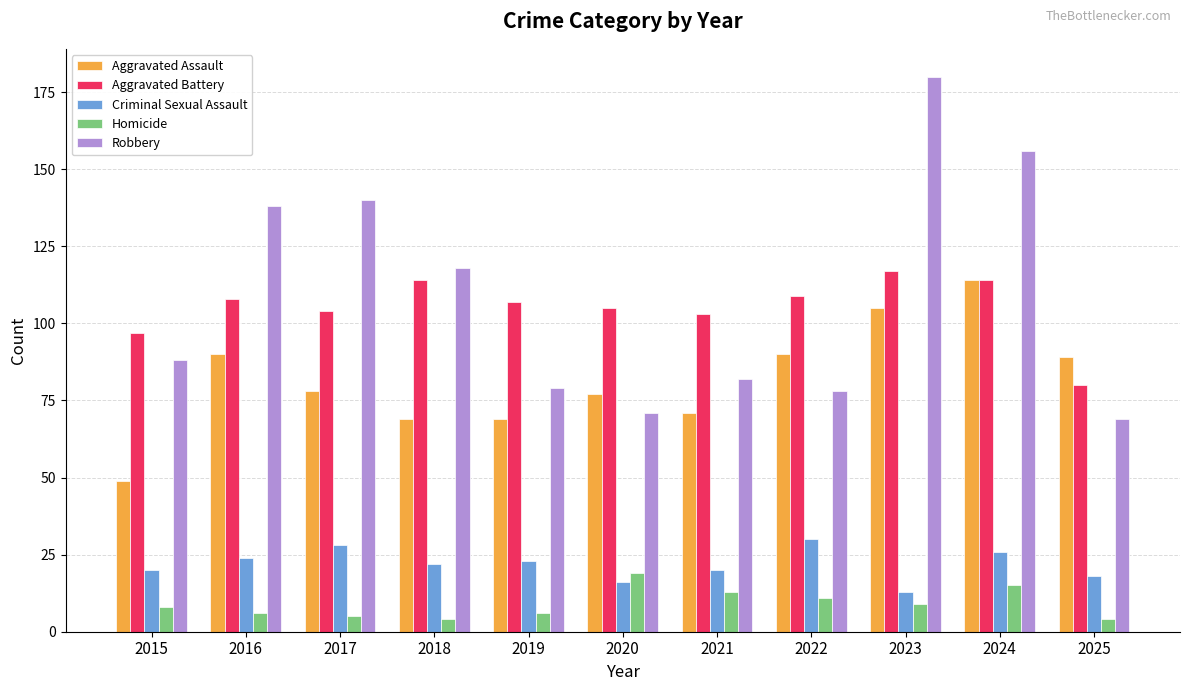

How many Criminal Sexual Assault values are between 18 and 26?

7